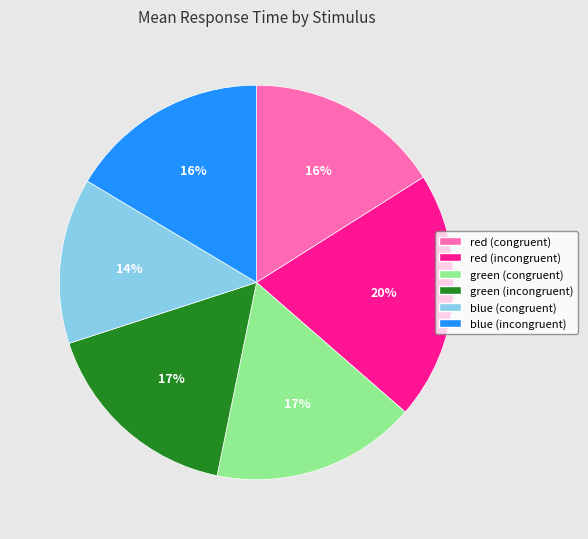

To the nearest percent, what is the average slice percentage?

17%